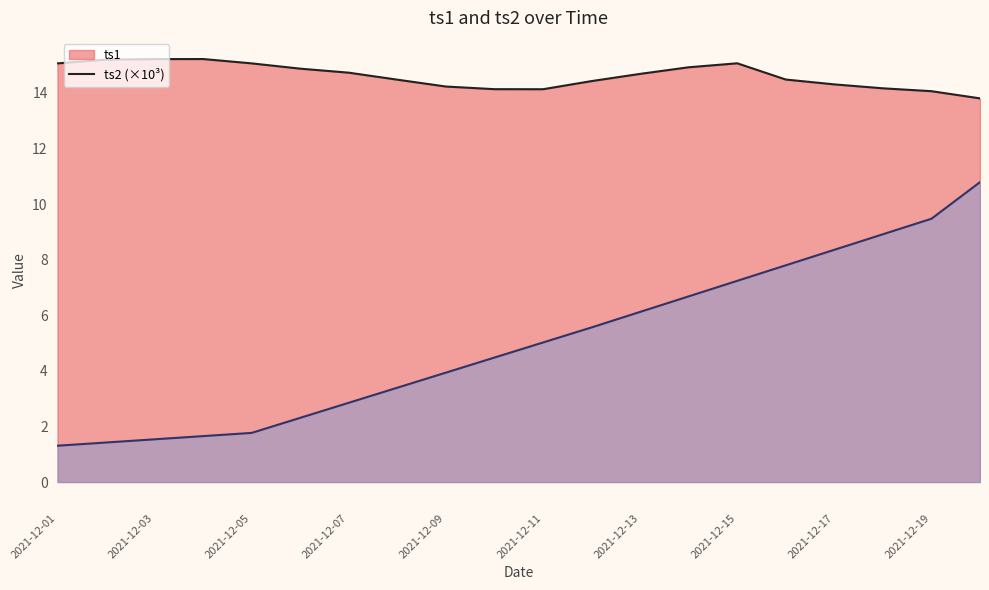

What is the difference between the second highest and minimum values in the ts1 series?

1.4